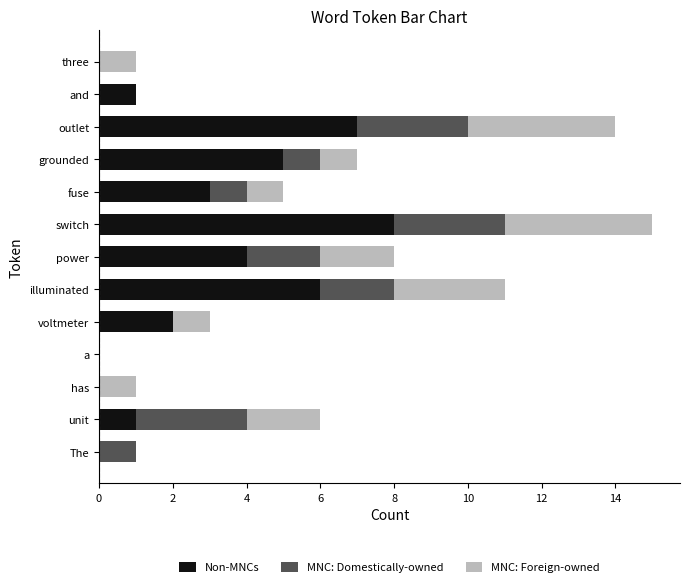

What is the highest value of the Non-MNCs series?

8